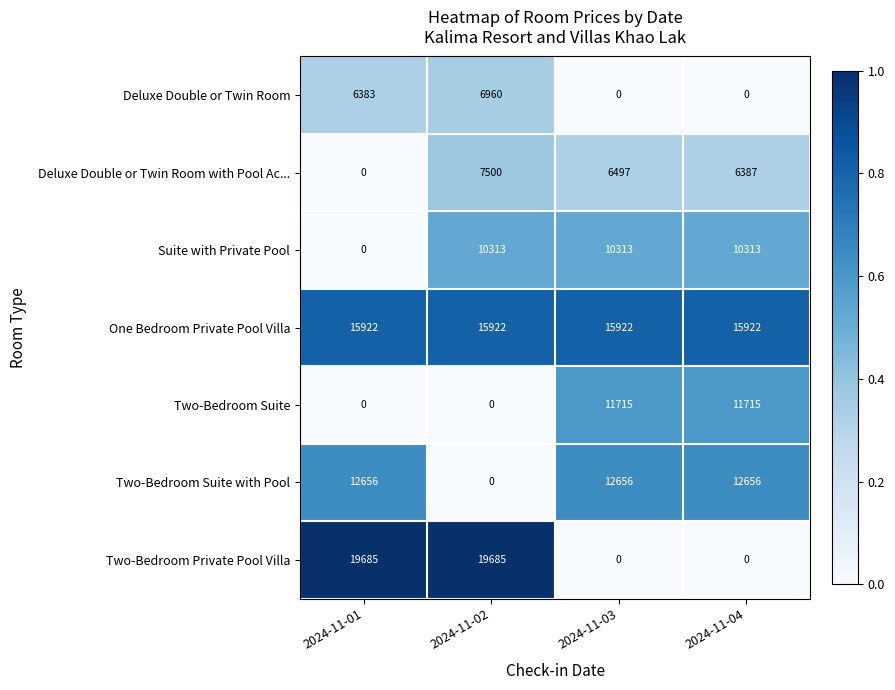

Reading left to right, extract all data points from this chart.

Deluxe Double or Twin Room: 2024-11-01=6383	2024-11-02=6960	2024-11-03=0	2024-11-04=0
Deluxe Double or Twin Room with Pool Ac...: 2024-11-01=0	2024-11-02=7500	2024-11-03=6497	2024-11-04=6387
Suite with Private Pool: 2024-11-01=0	2024-11-02=10313	2024-11-03=10313	2024-11-04=10313
One Bedroom Private Pool Villa: 2024-11-01=15922	2024-11-02=15922	2024-11-03=15922	2024-11-04=15922
Two-Bedroom Suite: 2024-11-01=0	2024-11-02=0	2024-11-03=11715	2024-11-04=11715
Two-Bedroom Suite with Pool: 2024-11-01=12656	2024-11-02=0	2024-11-03=12656	2024-11-04=12656
Two-Bedroom Private Pool Villa: 2024-11-01=19685	2024-11-02=19685	2024-11-03=0	2024-11-04=0